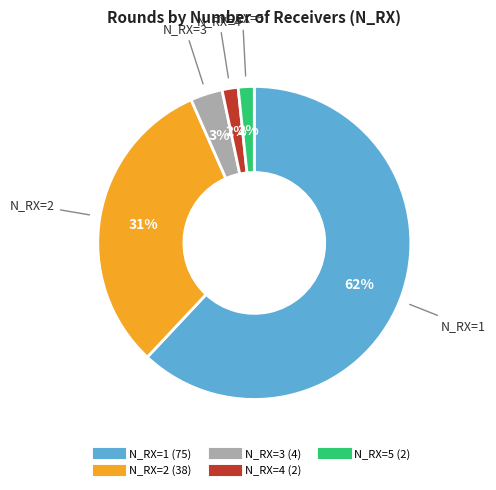

Does N_RX=5 represent more than half of the total?

No